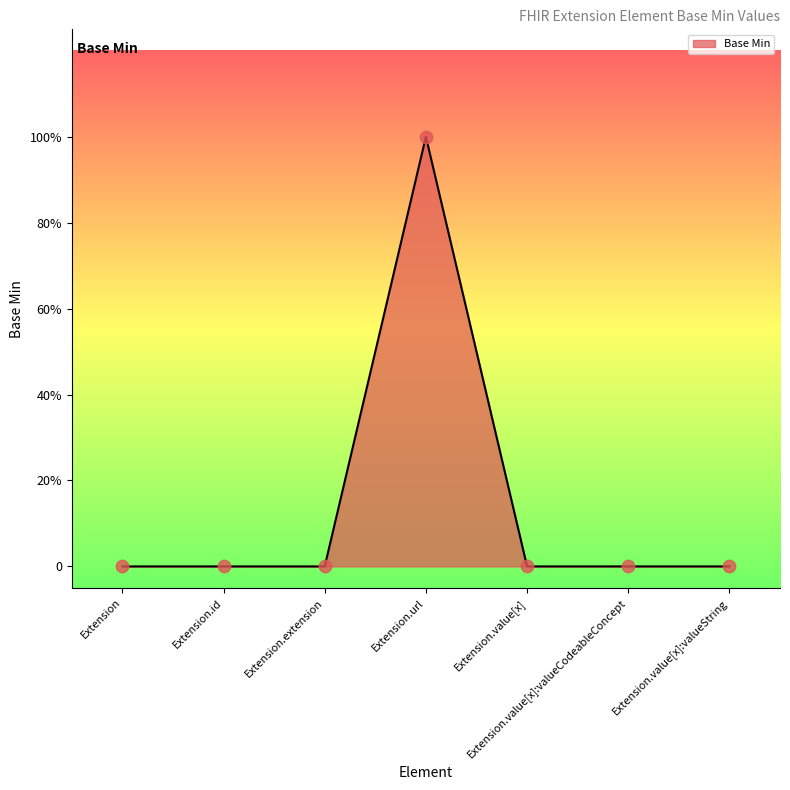

Is this an area chart (filled region under the line)?

Yes